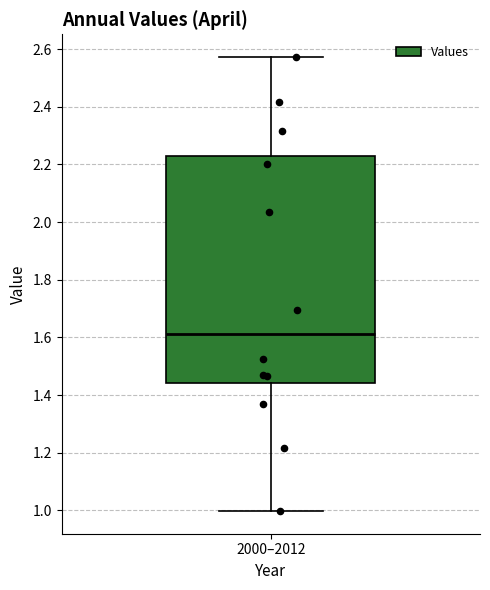

Read this box plot against the y-axis: the position of the median line, the range covered by the box, and the ends of both whiskers. The values are not printed on the chart, so give them approximately, as read against the axis.

median 1.62, box 1.44 to 2.22, whiskers 1.00 to 2.58